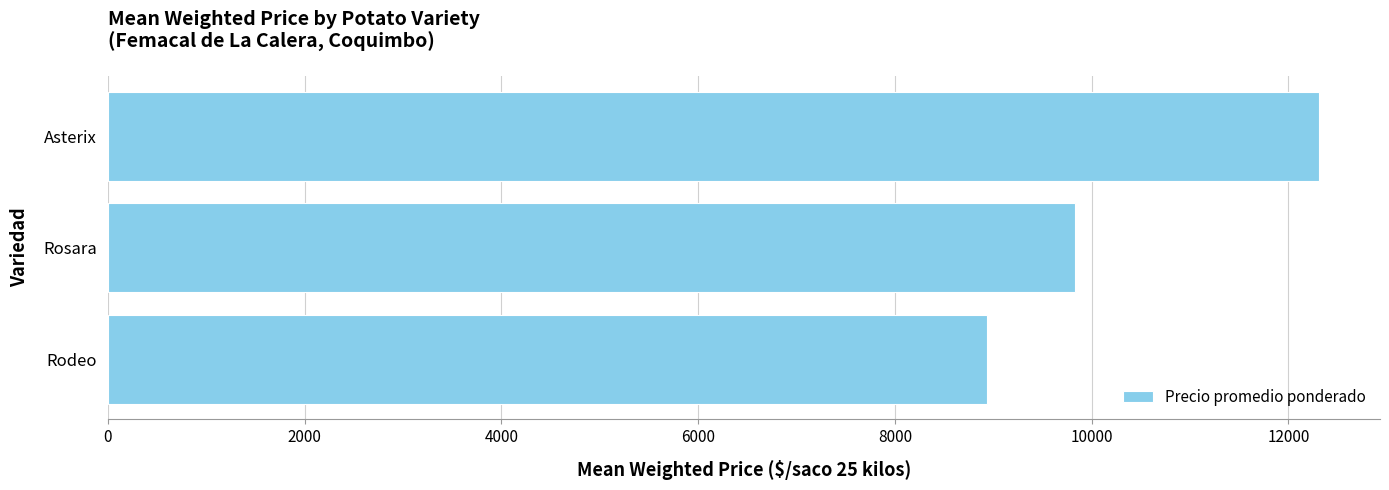

How many categories are shown in the chart?

3